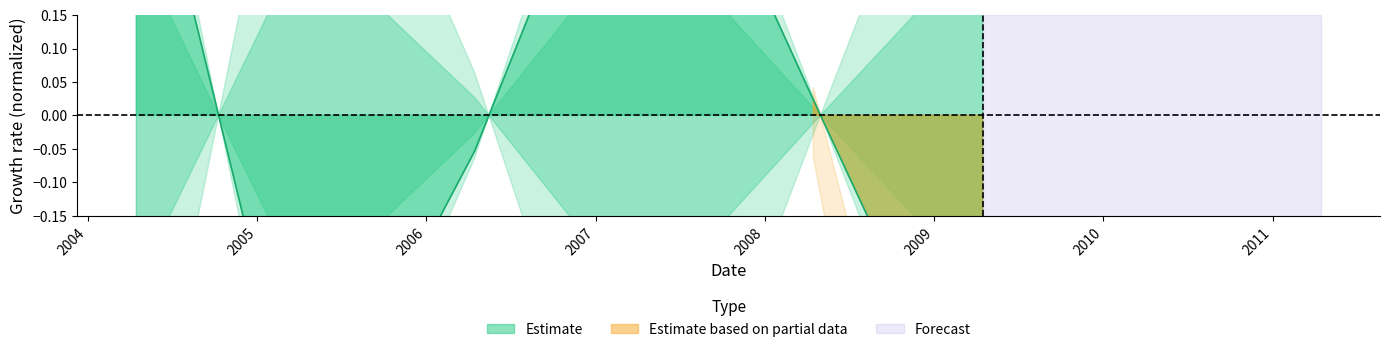

How many negative values are there?

3